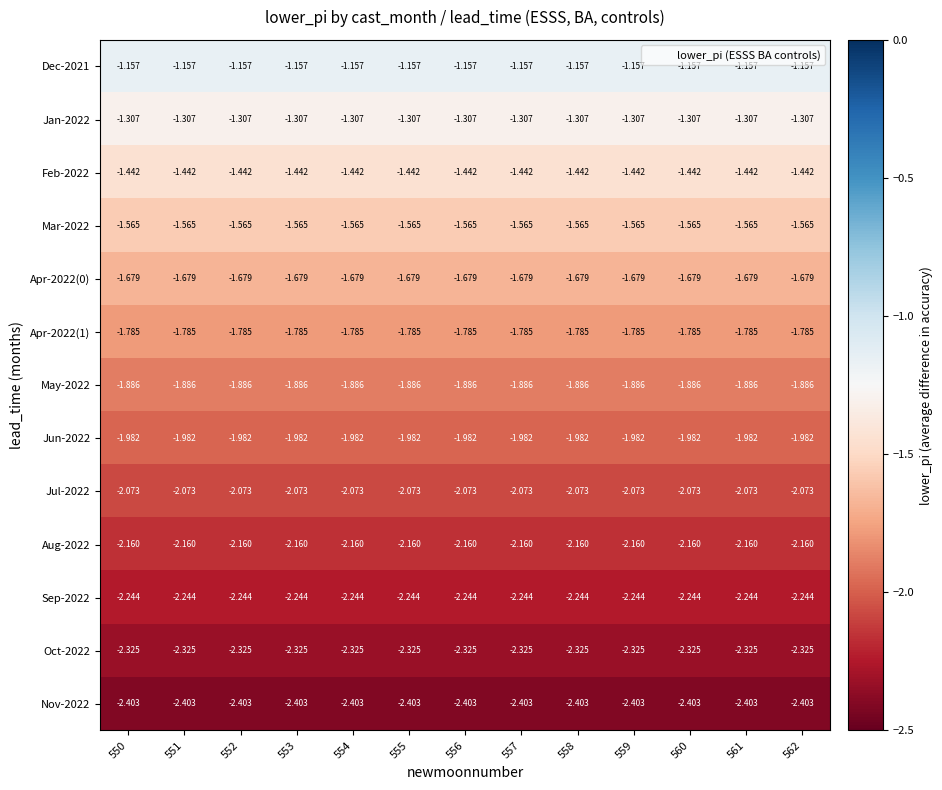

Is the value of Mar-2022 at 558 greater than the value of Jan-2022 at 562?

No